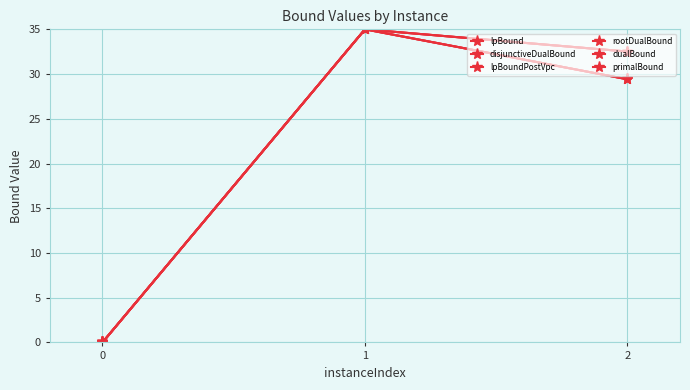

The disjunctiveDualBound series shows 40.3 at 2. True or false?

False